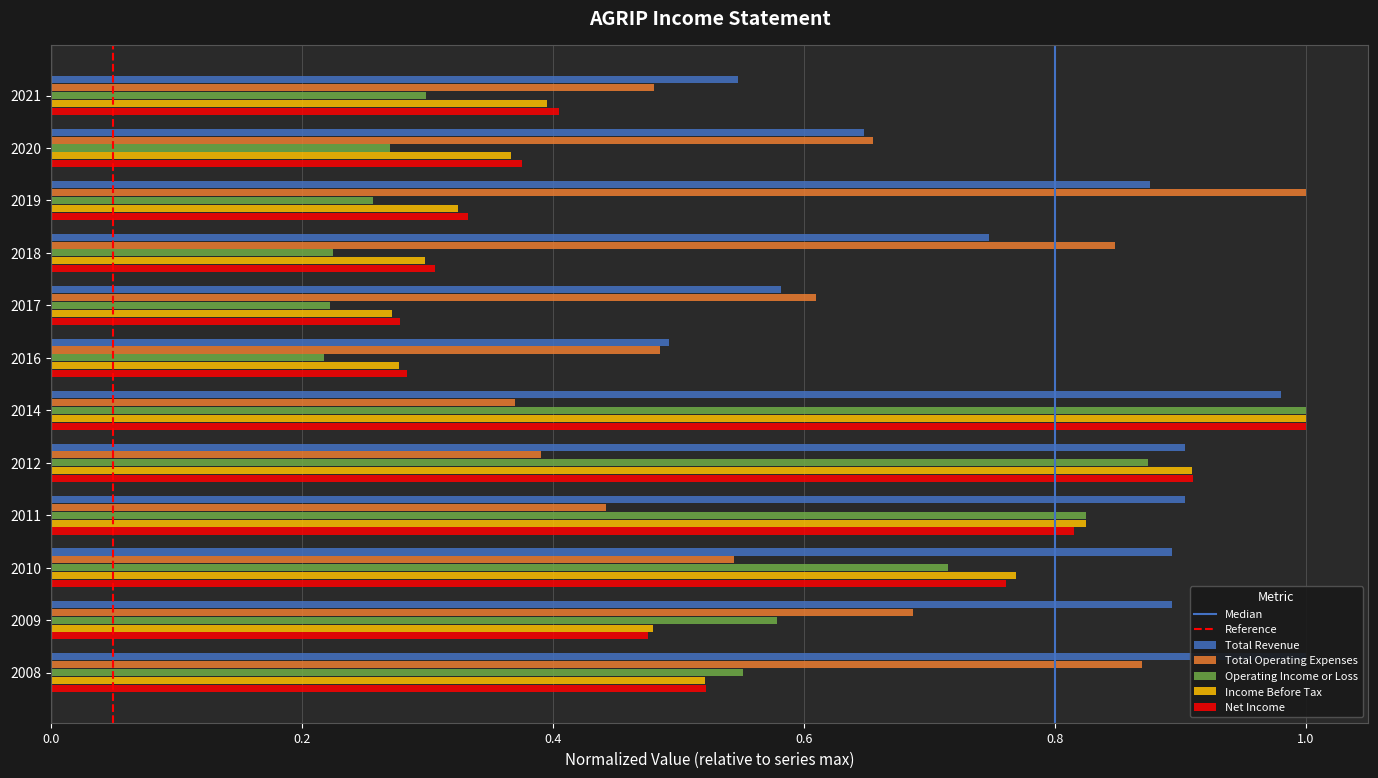

Which series changed the most between 2019 and 2008?

Operating Income or Loss